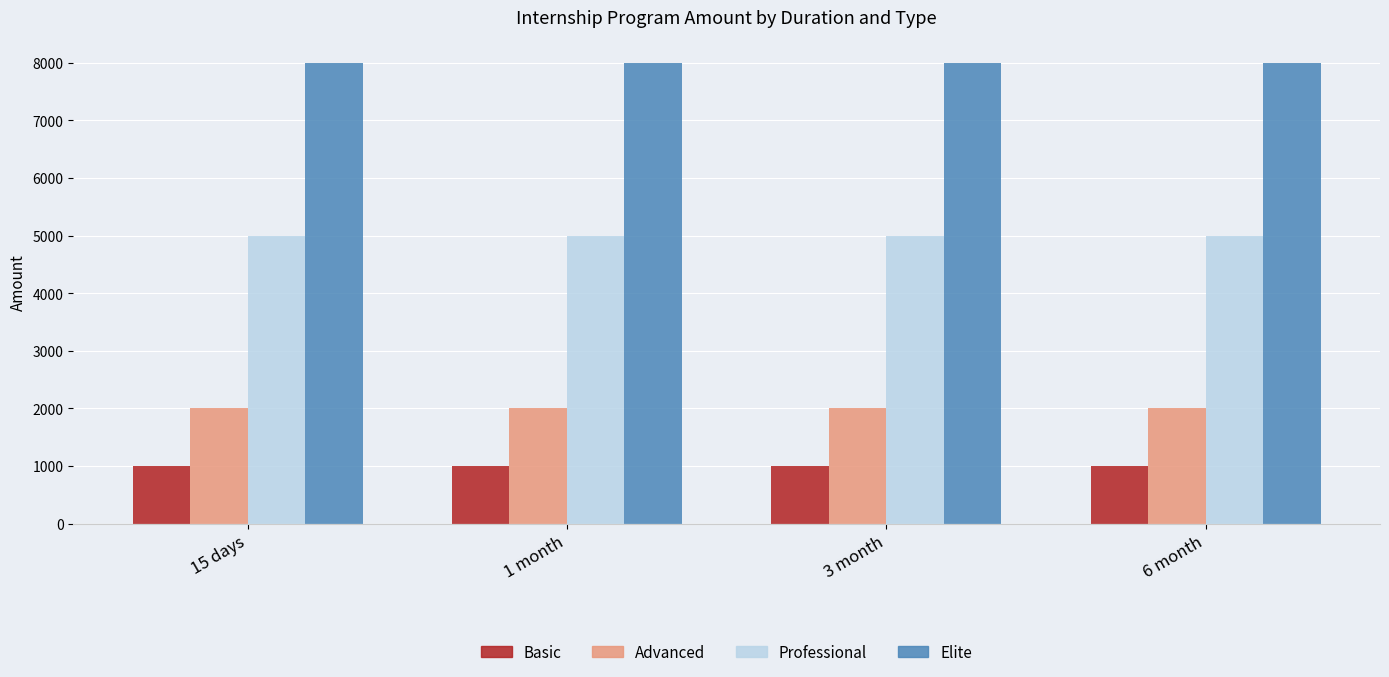

Reading left to right, what are all the values shown in this chart?

Basic: 1000	1000	1000	1000
Advanced: 2000	2000	2000	2000
Professional: 5000	5000	5000	5000
Elite: 8000	8000	8000	8000